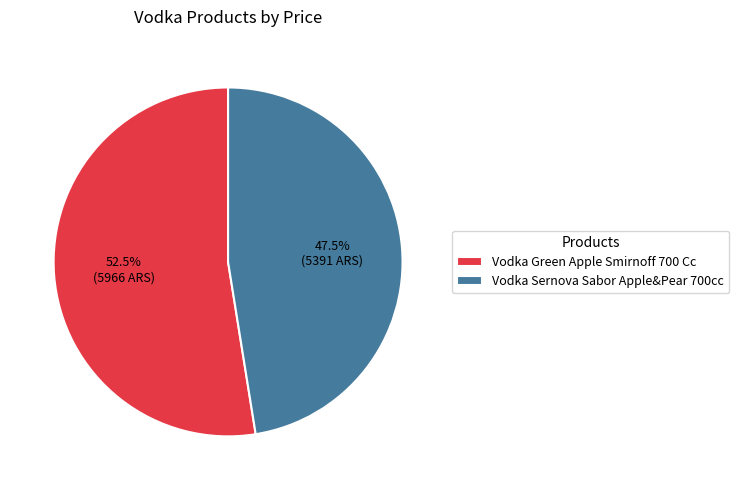

To the nearest percent, what is the average slice percentage?

50%